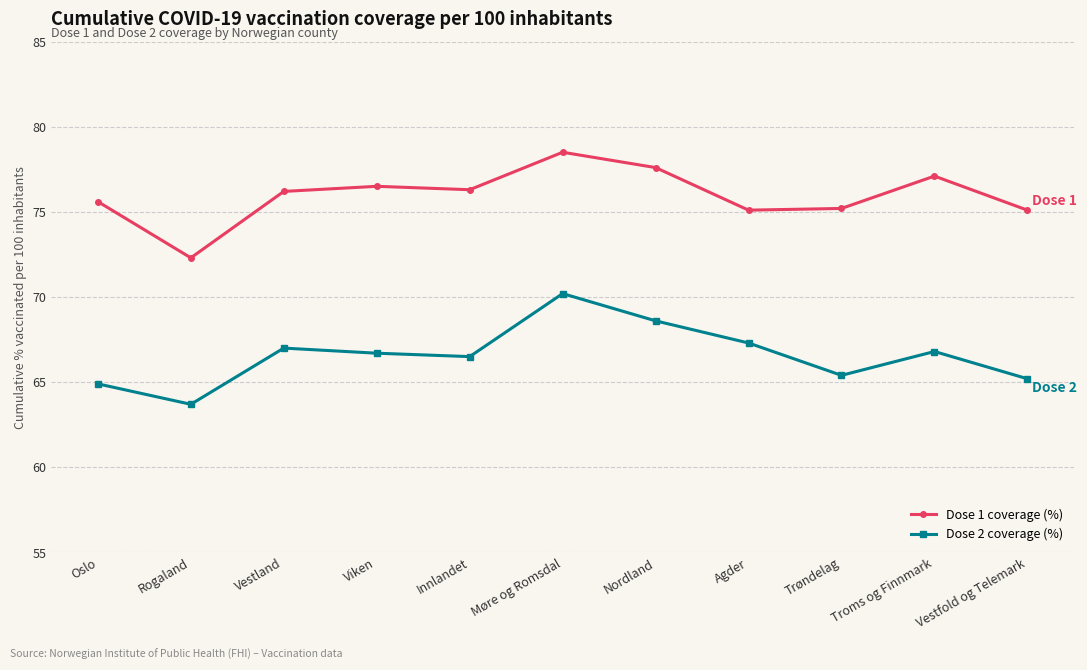

The Dose 1 coverage (%) series shows 75.6 at Oslo. True or false?

True